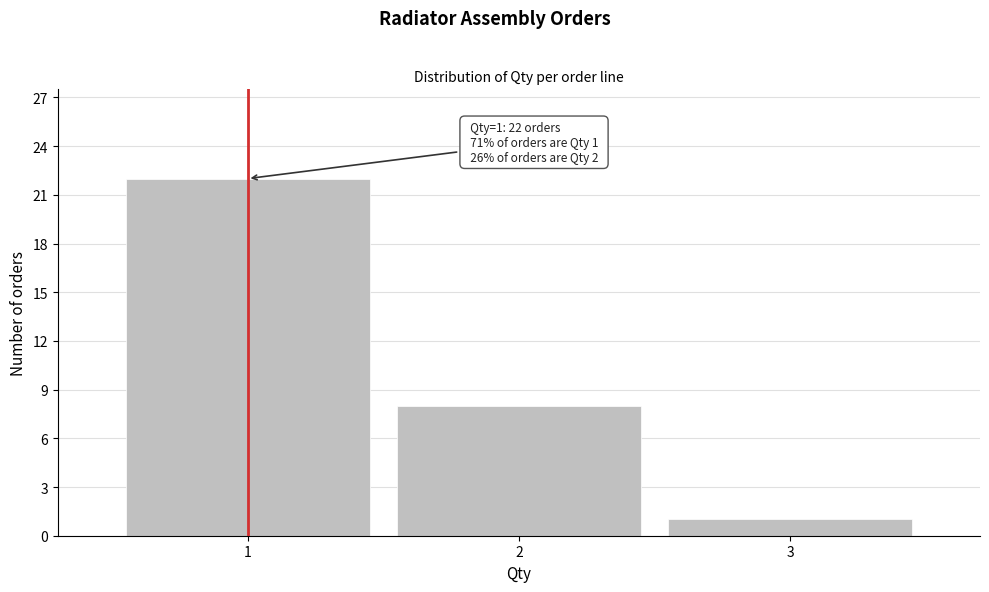

Reading left to right, transcribe all the data shown in this chart.

22	8	1